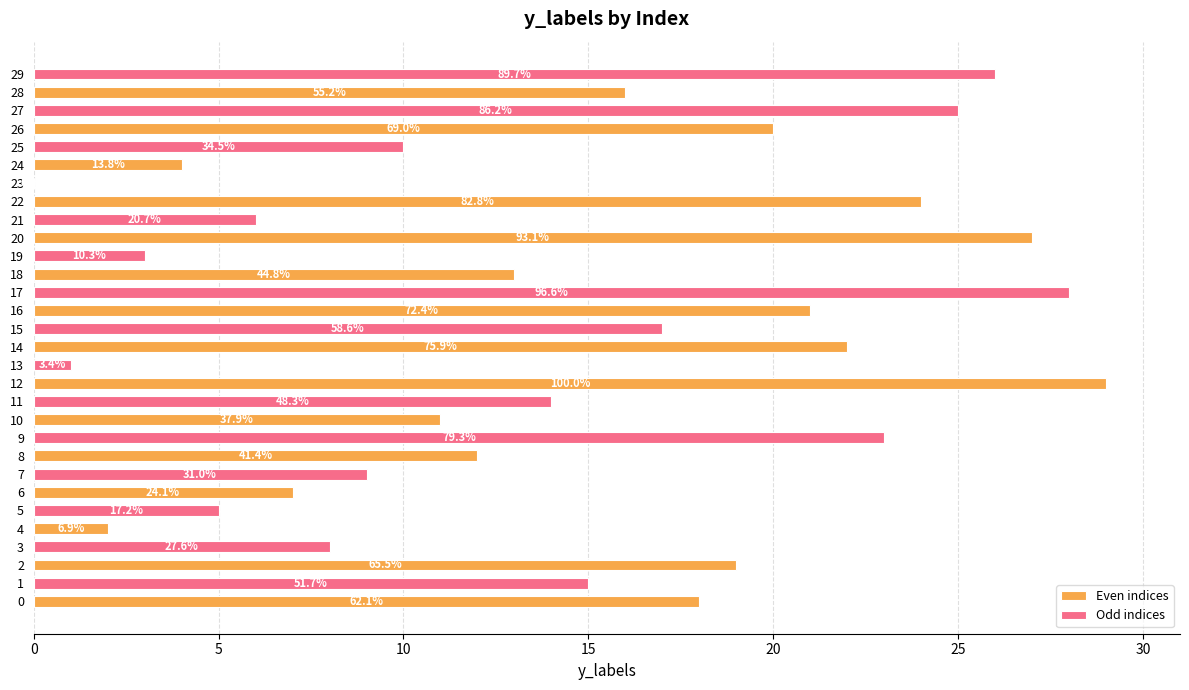

What are all the series names shown in the legend?

Even indices, Odd indices